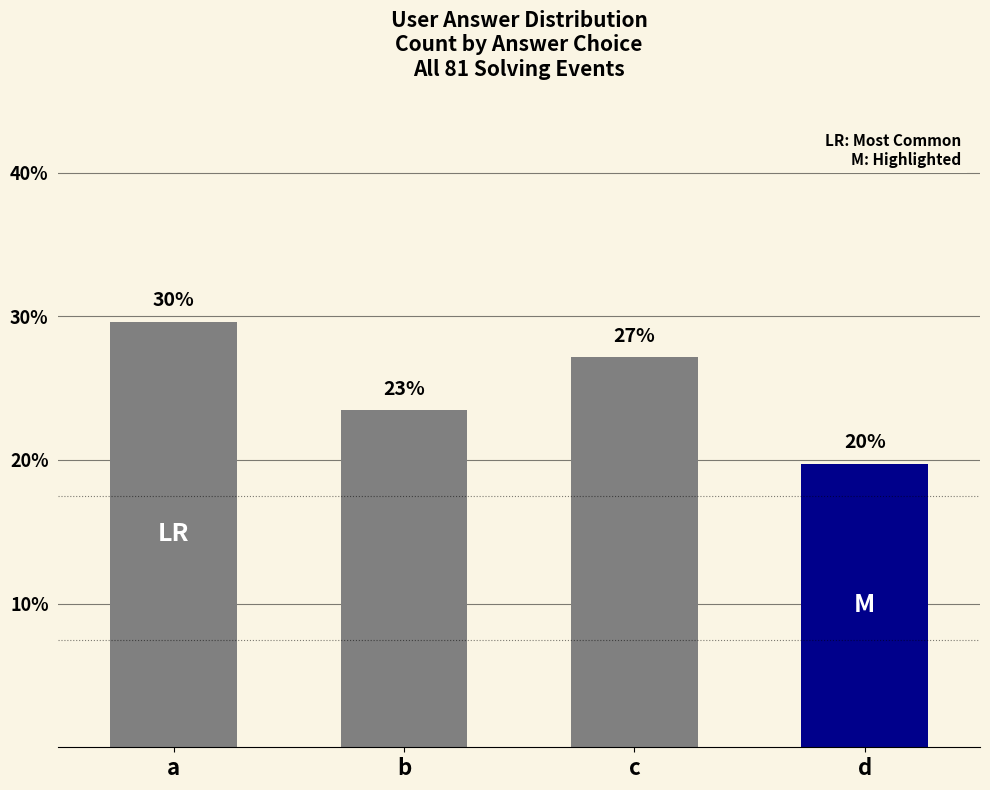

What is the difference between the maximum and minimum values?

9.9